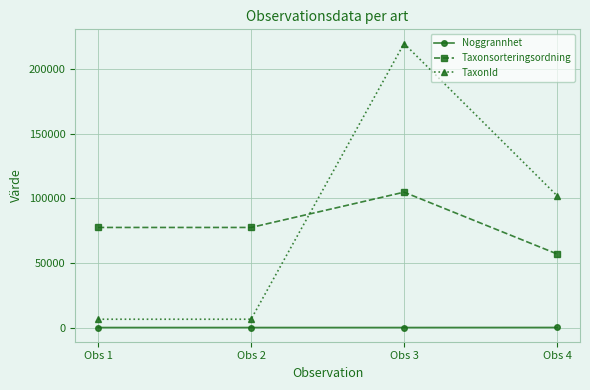

Where is the first local maximum for Taxonsorteringsordning?

Obs 3